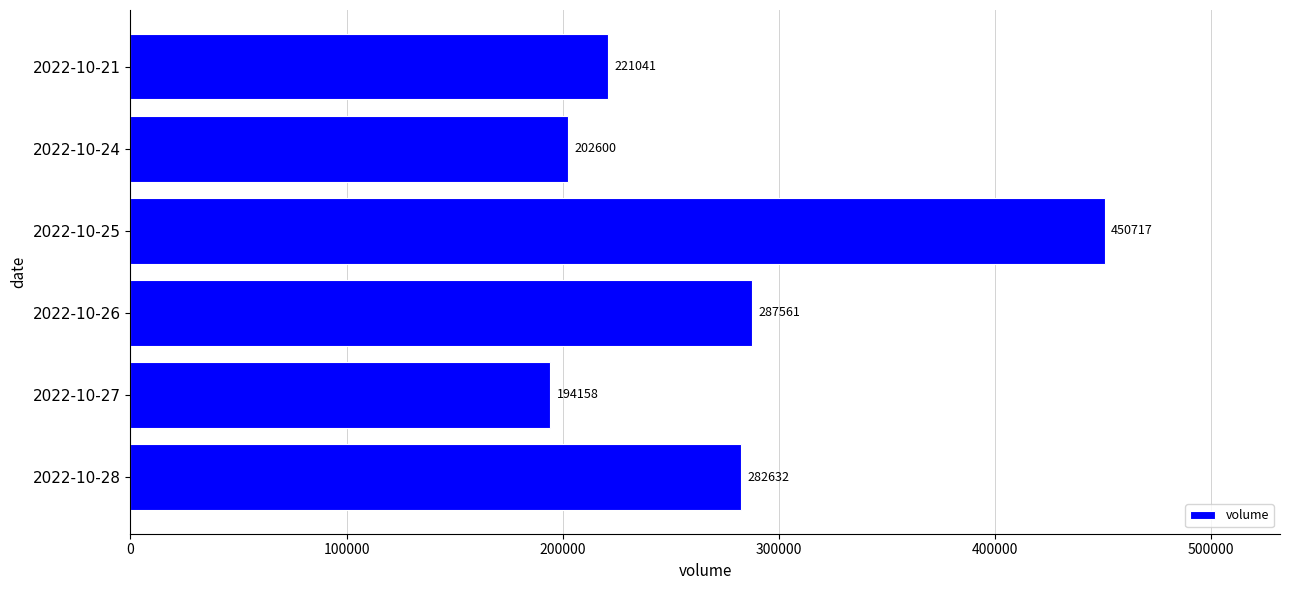

At which category does the chart reach its peak across all series?

2022-10-25